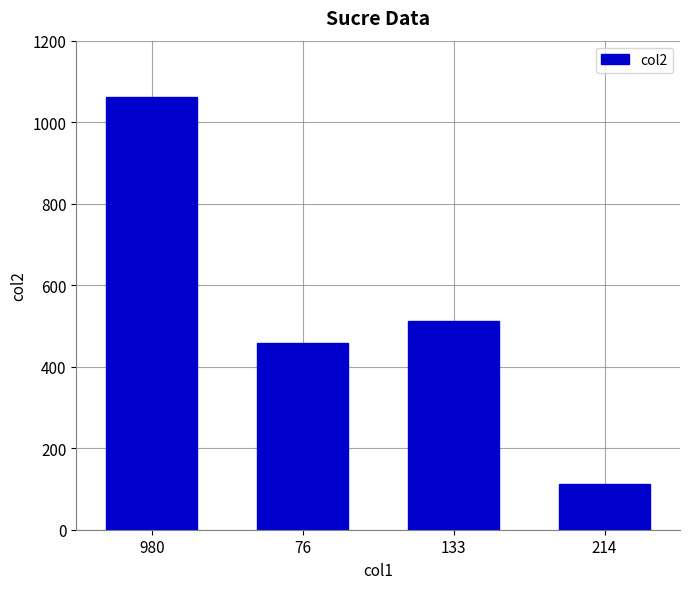

True or false: the data shows 775 at 76.

False